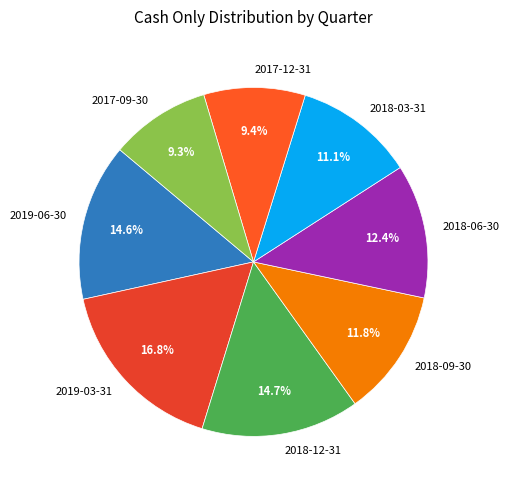

Which has a higher value, 2018-06-30 or 2017-09-30?

2018-06-30